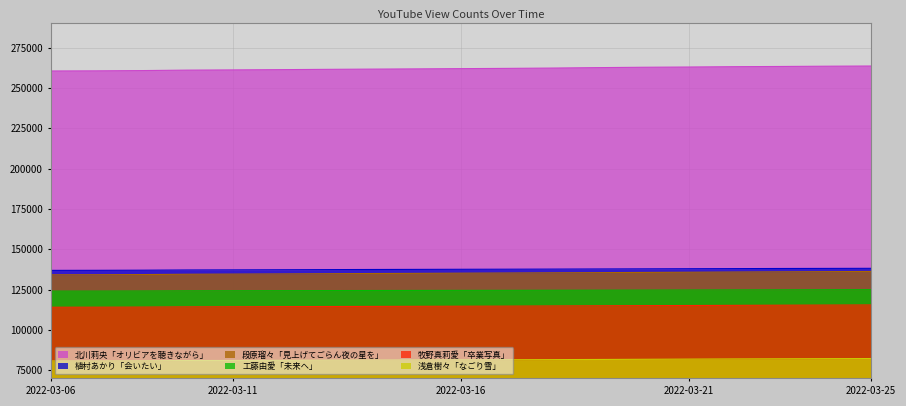

What is the maximum value for 浅倉樹々「なごり雪」?

82286